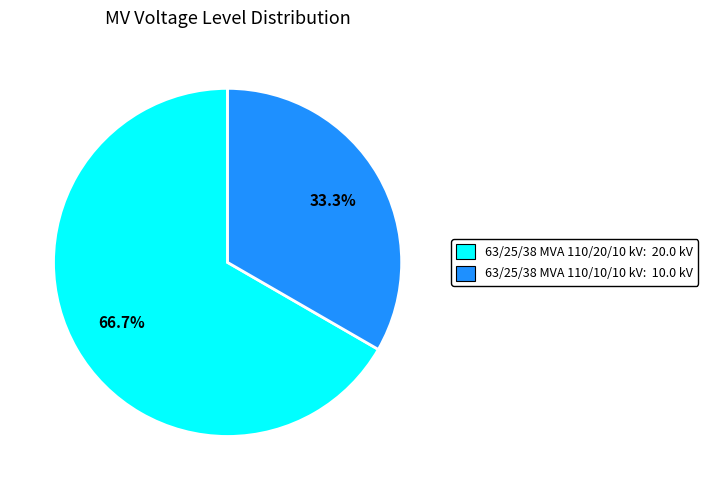

How many slices are in this pie chart?

2